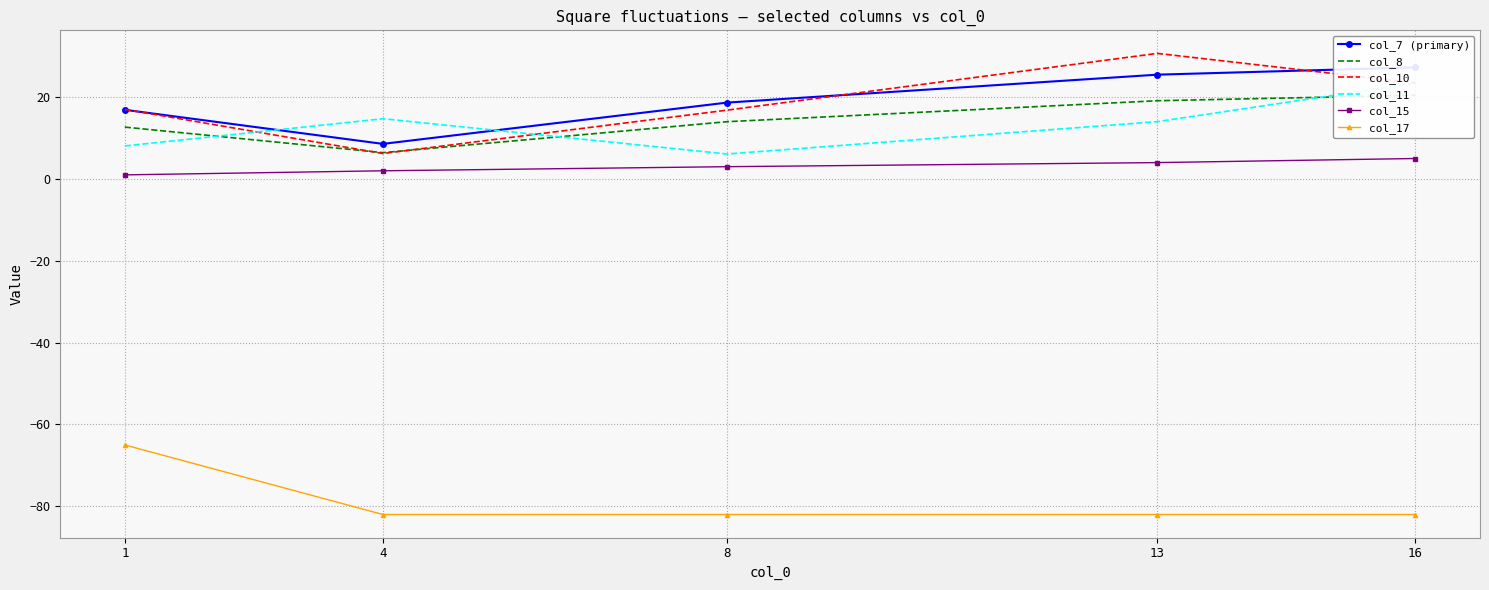

True or false: col_17 has a value of -82.0 at 13.

True